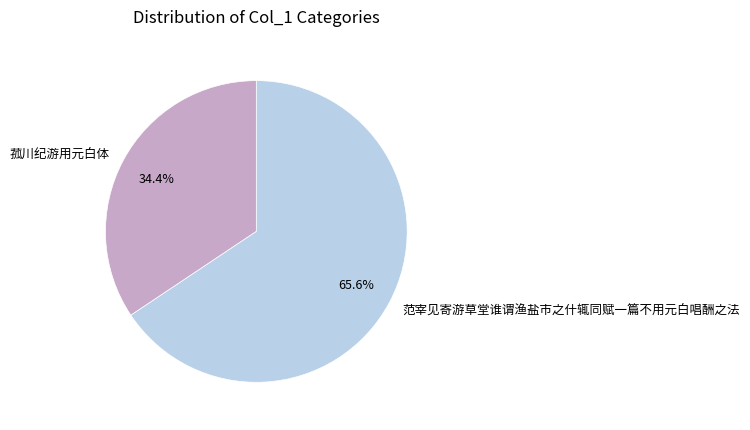

Which category has the biggest portion of the pie?

范宰见寄游草堂谁谓渔盐市之什辄同赋一篇不用元白唱酬之法